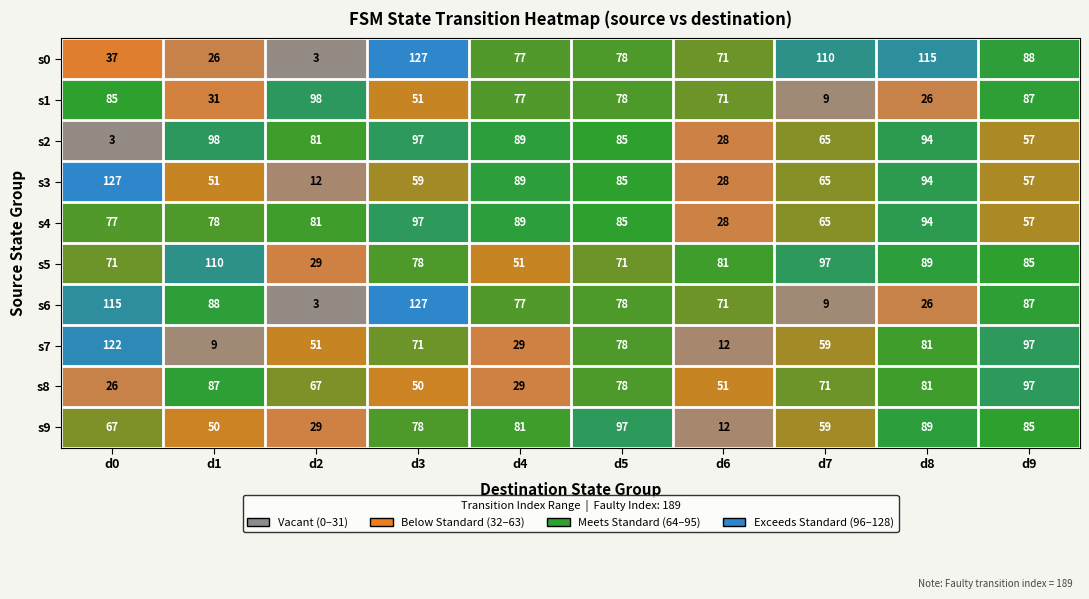

Which category has the lowest value in the s3 series?

d2